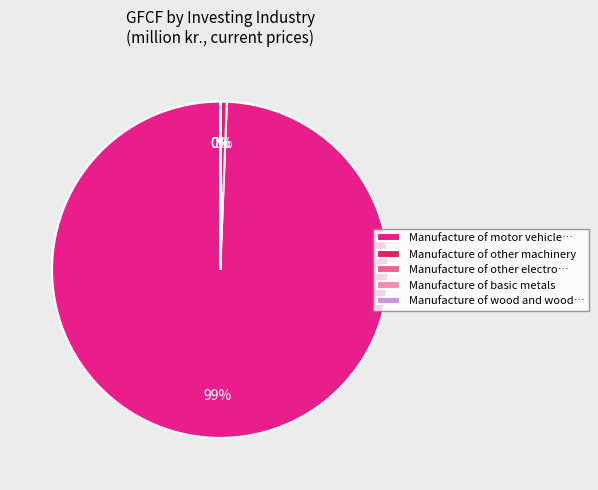

Is there a majority slice in this chart?

Yes